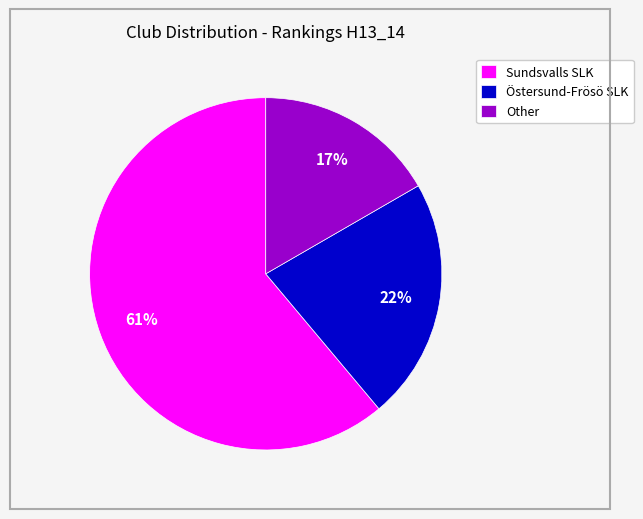

What percentage is the Sundsvalls SLK slice, to the nearest percent?

61%